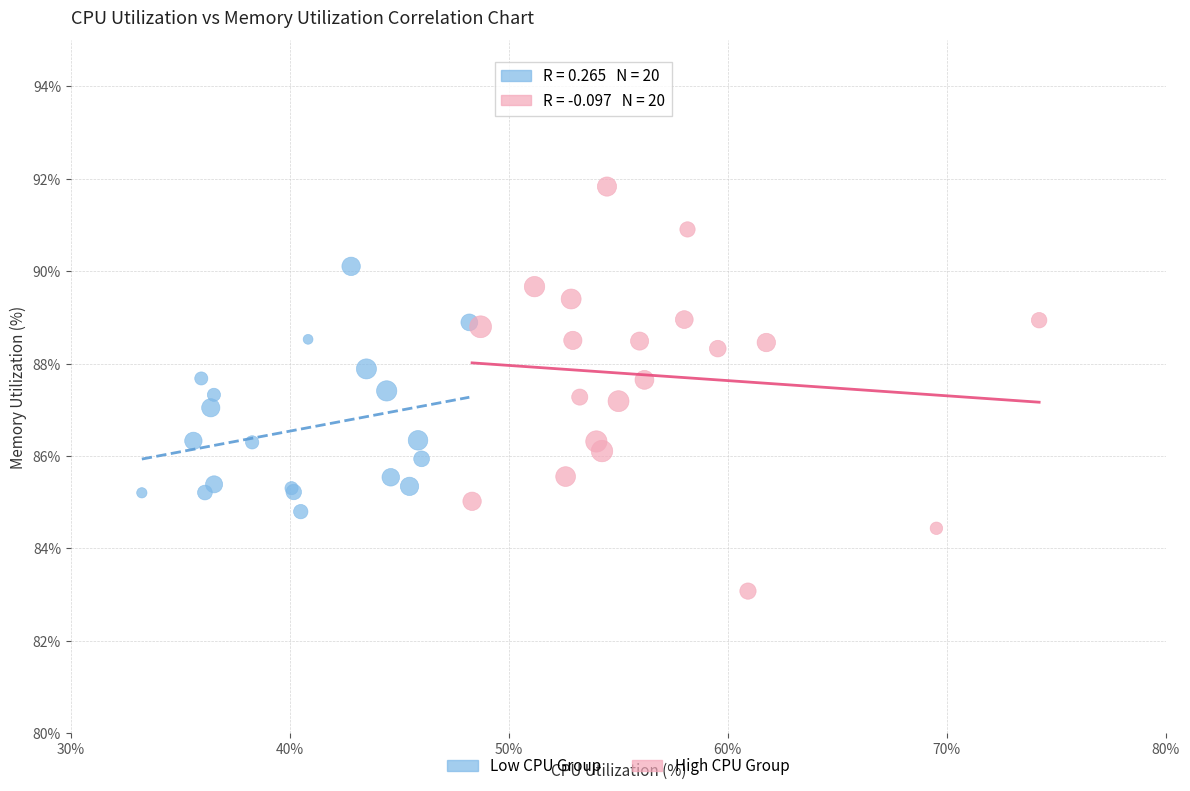

Which series reaches the maximum Y coordinate?

High CPU Group